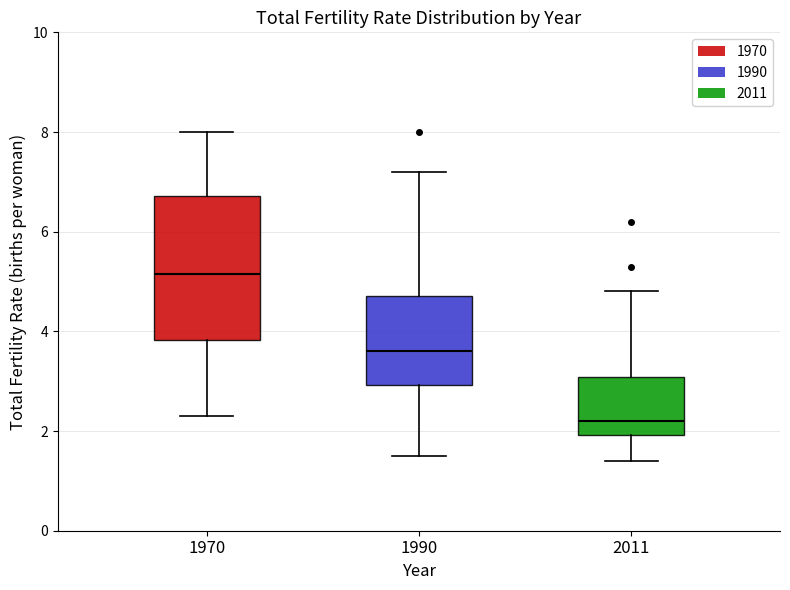

Reading left to right, transcribe this box plot: for each box, give where its median line is, the range the box spans, and where its two whiskers end, as read against the y-axis. The values are not printed on the chart, so give them approximately, as read against the axis.

1970: median 5.2, box 3.8 to 6.8, whiskers 2.4 to 8.0
1990: median 3.6, box 3.0 to 4.8, whiskers 1.6 to 7.2
2011: median 2.2, box 2.0 to 3.0, whiskers 1.4 to 4.8